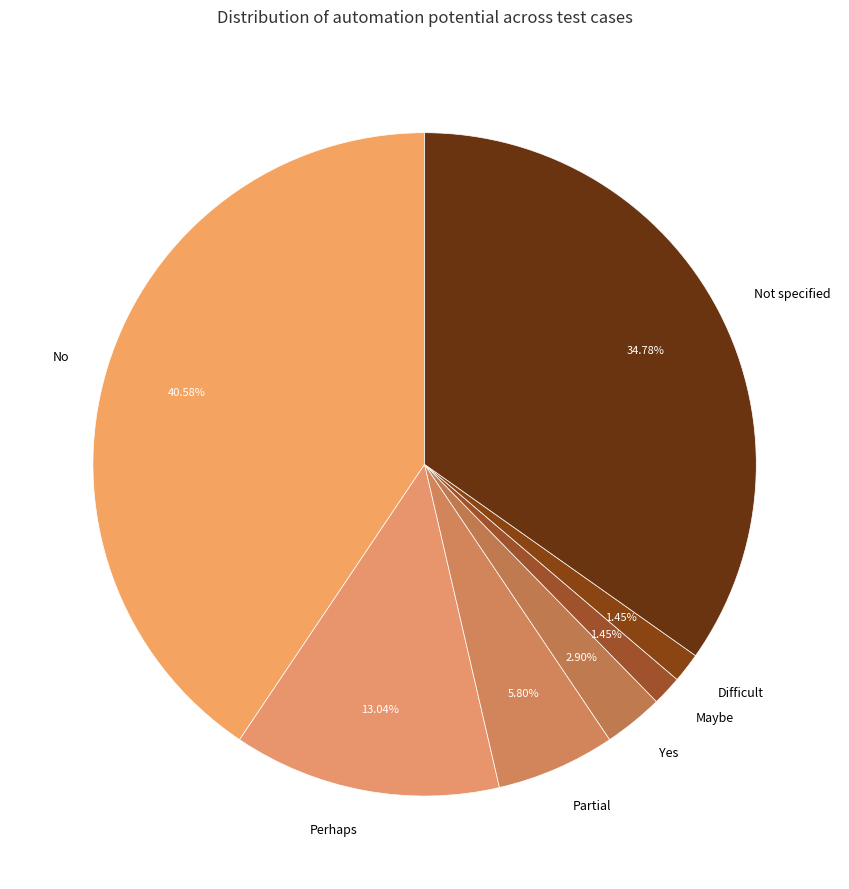

To the nearest percent, what is the difference between the largest and smallest slice percentages?

39%